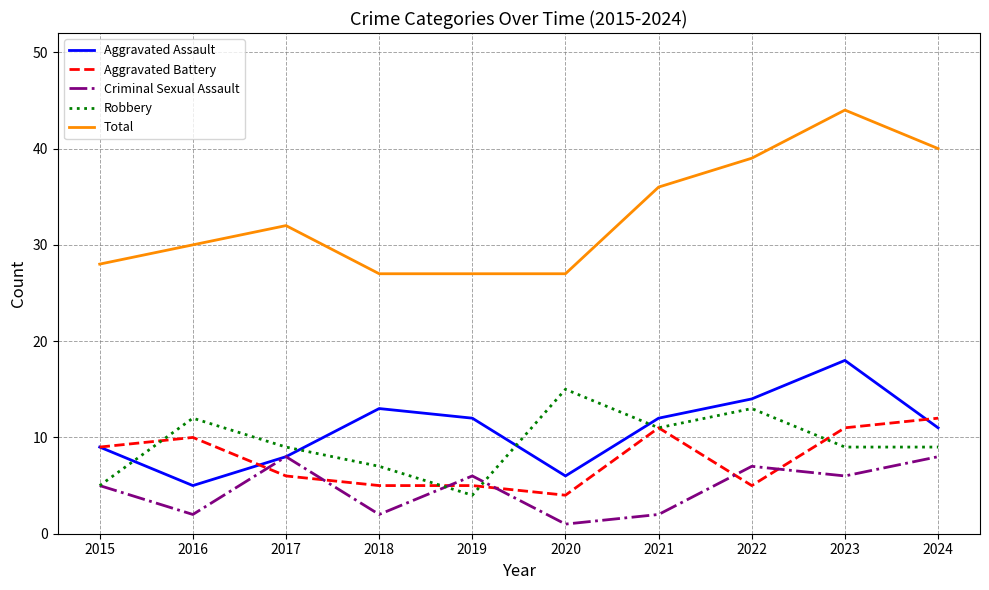

Where is the first local minimum for Aggravated Assault?

2016